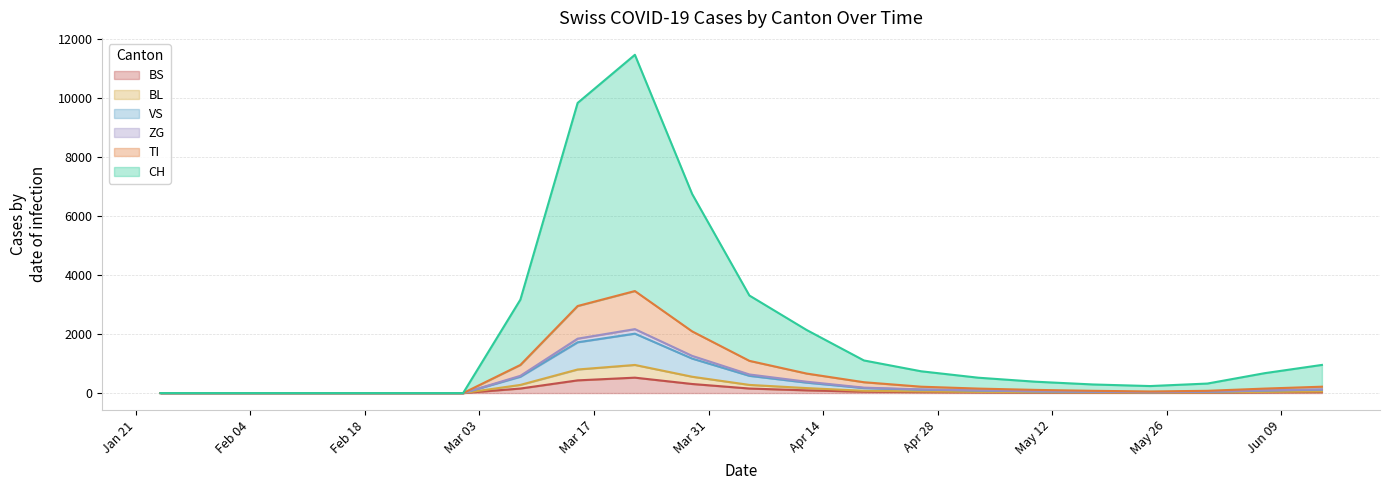

Does the chart have visible grid lines?

Yes